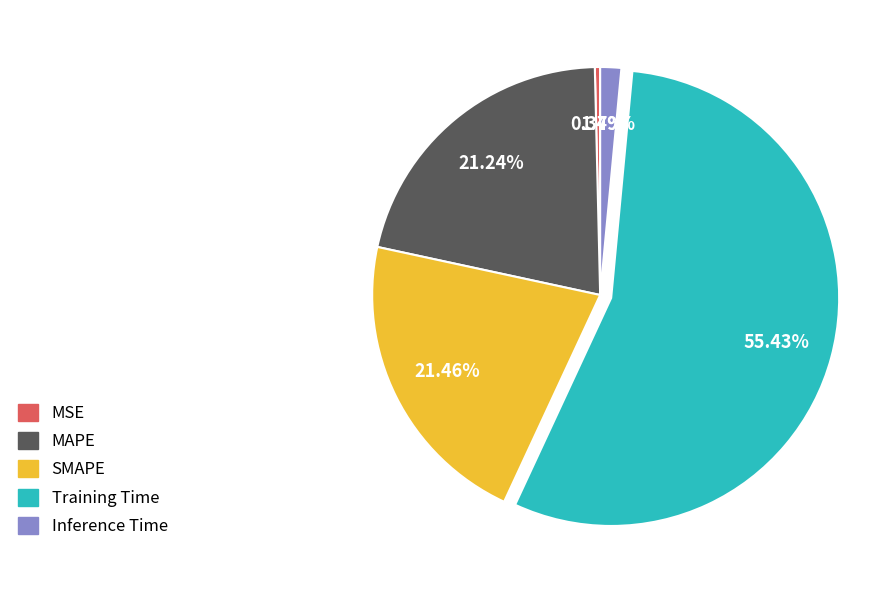

Is there a majority slice in this chart?

Yes